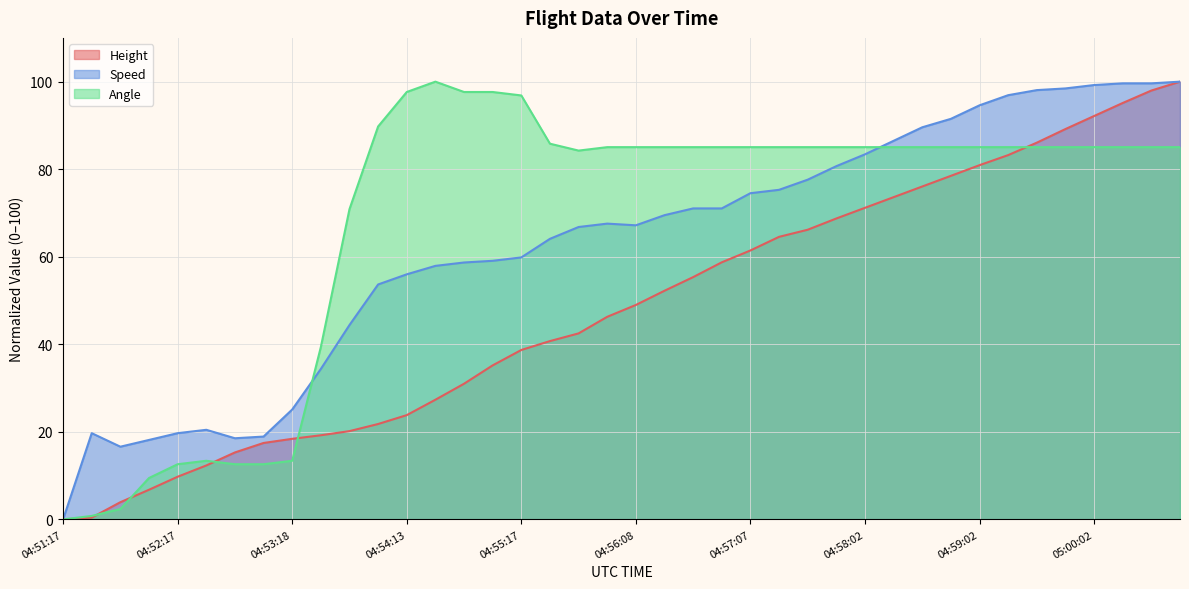

The value of Angle at 04:55:03 is 24.1. True or false?

False